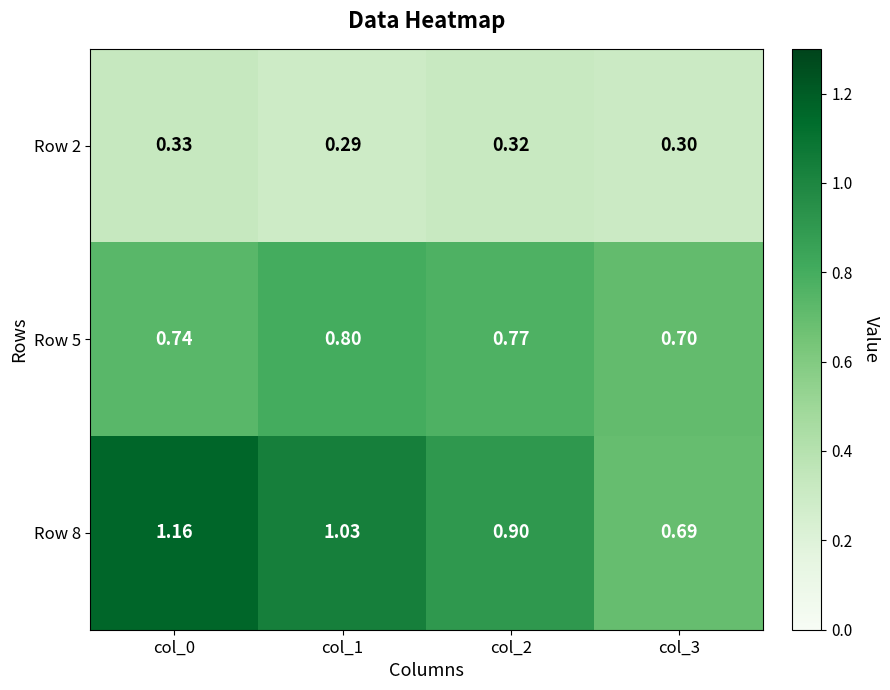

Is the value of Row 2 at col_2 greater than the value of Row 8 at col_3?

No